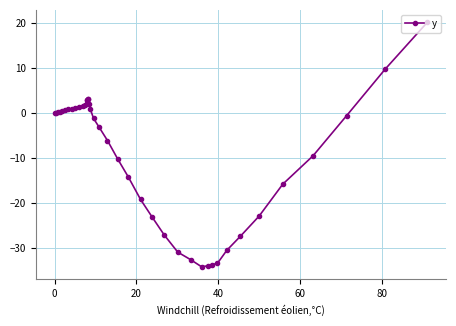

What is the value of the 5th point from the left?

0.4